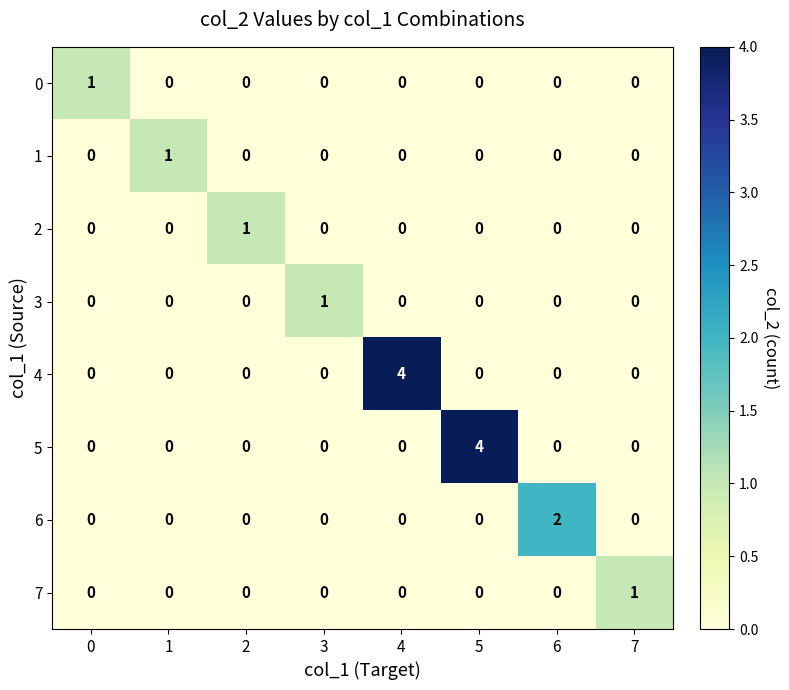

Which category has the highest value in the 3 series?

3